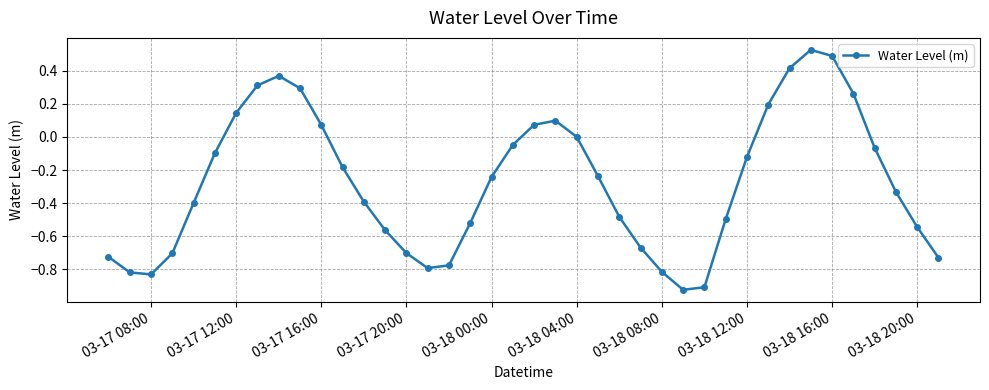

True or false: there are more than 1 points higher than both neighbors.

True